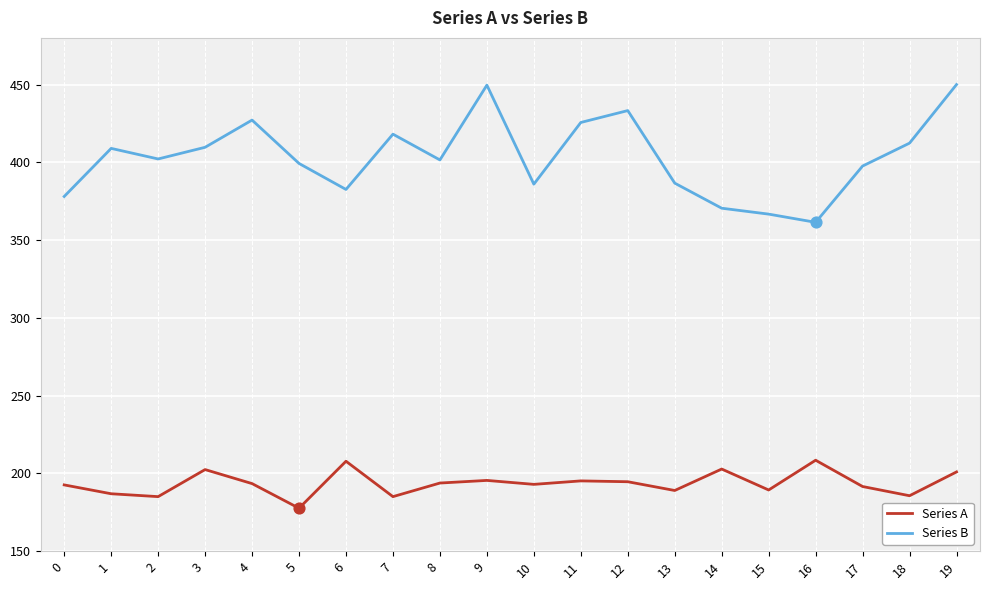

Which series has the widest spread of values?

Series B